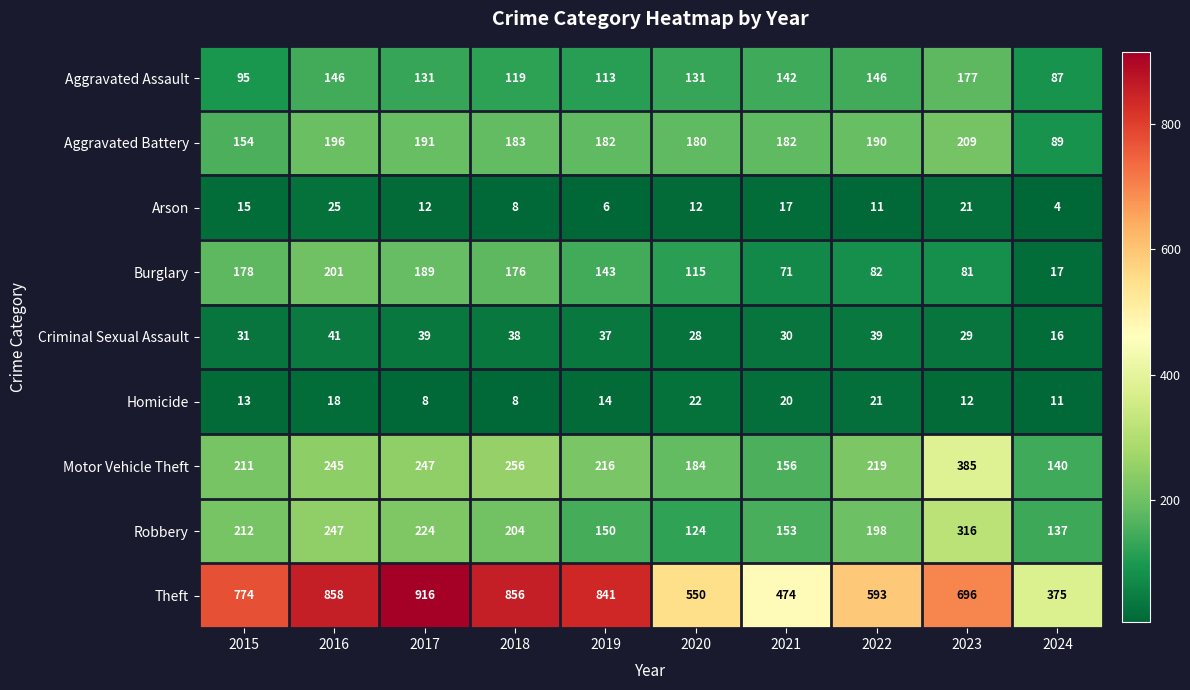

What is the total value across all series at 2023?

1926